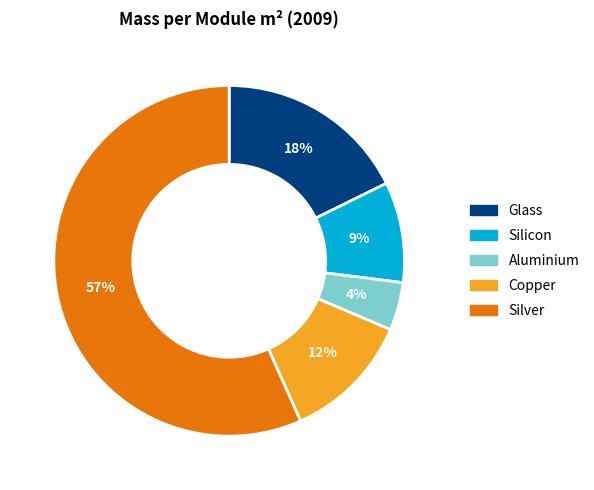

Do Silicon and Aluminium together represent more than half of the pie?

No